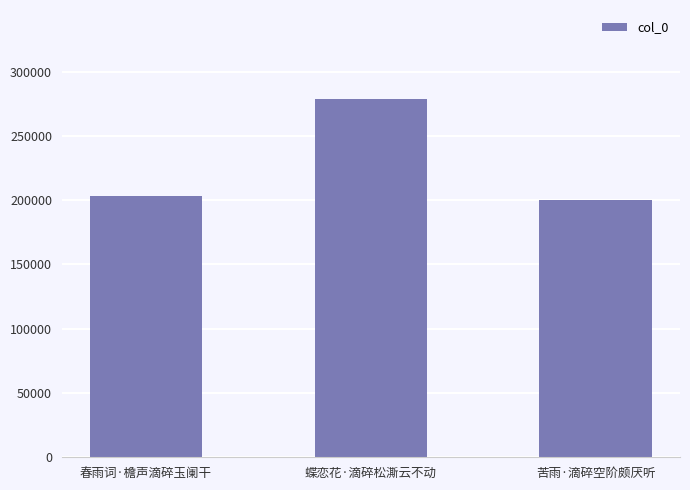

What is the difference between the values at 春雨词·檐声滴碎玉阑干 and 蝶恋花·滴碎松澌云不动?

75486